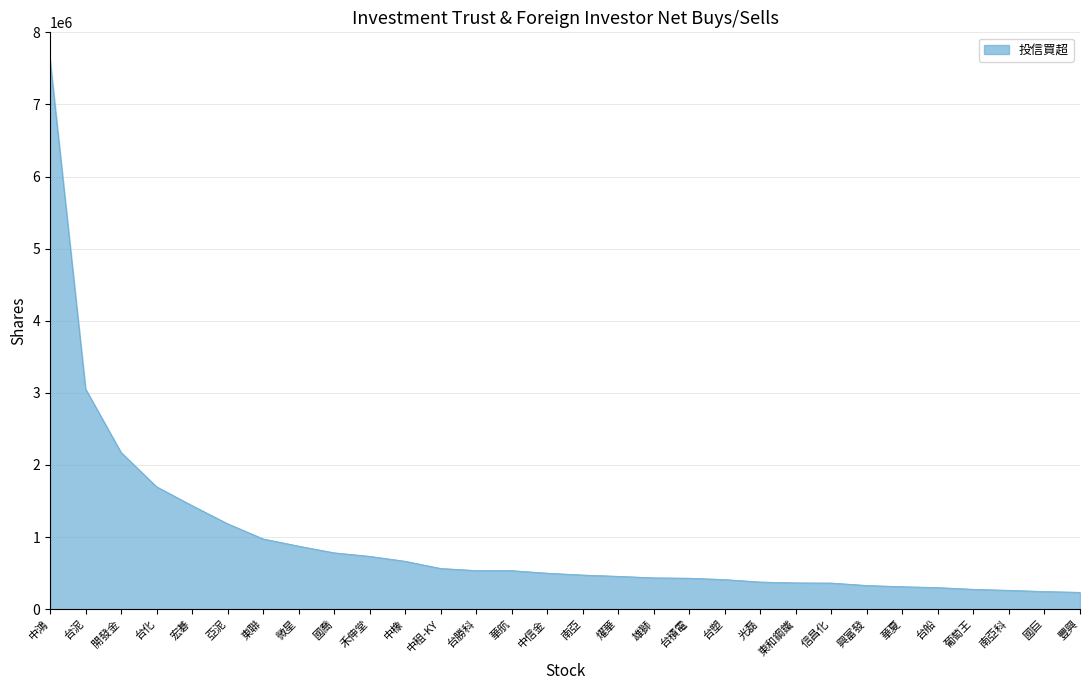

Which has a higher value, 亞泥 or 光磊?

亞泥